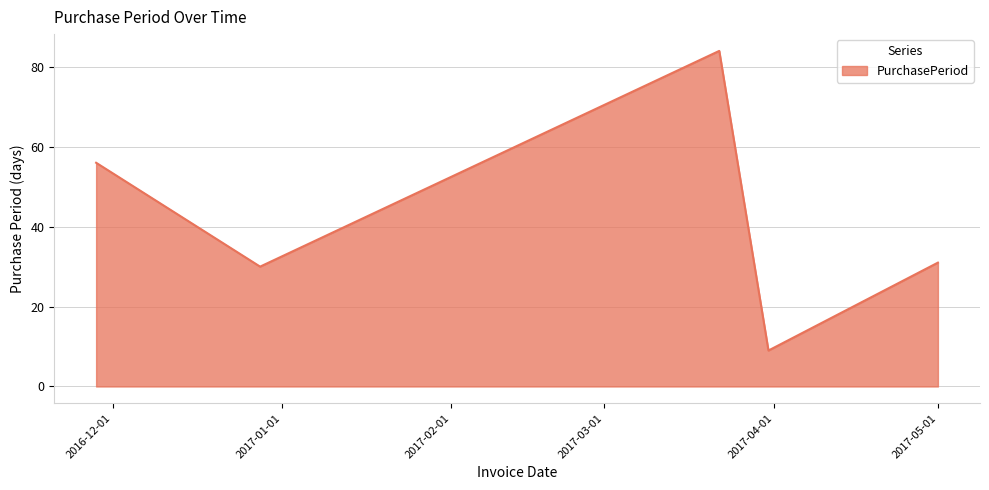

Reading right to left, what are all the values shown in this chart?

31	9	84	30	56